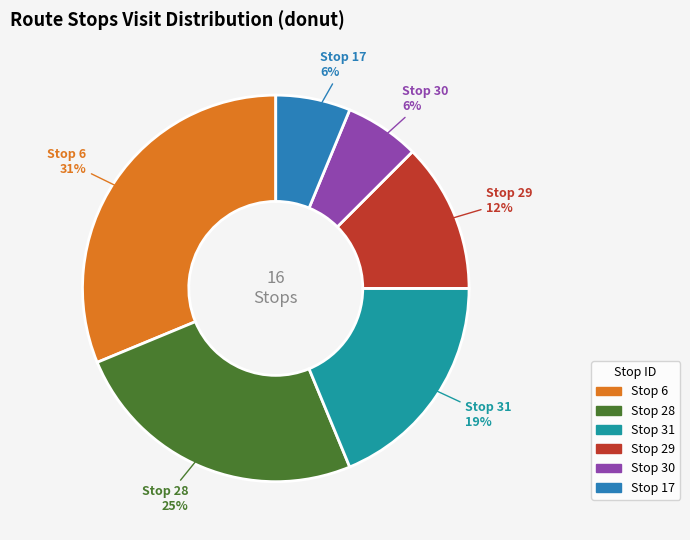

Does any single category account for the majority?

No